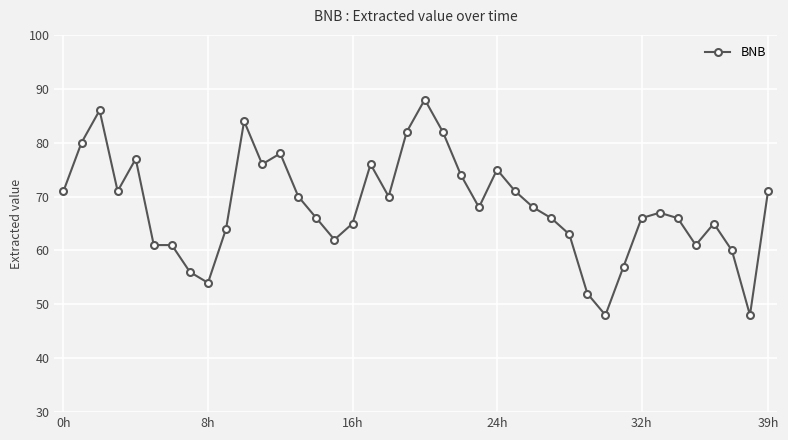

What is the average value?

68